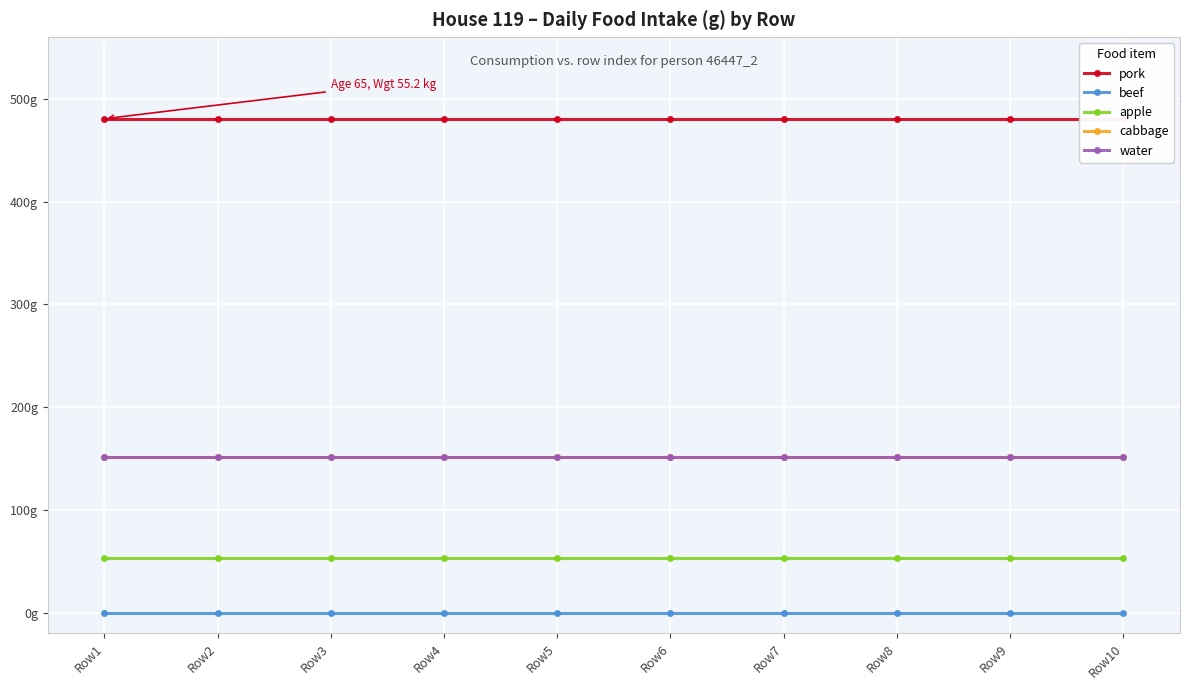

True or false: apple and water intersect in this chart.

False